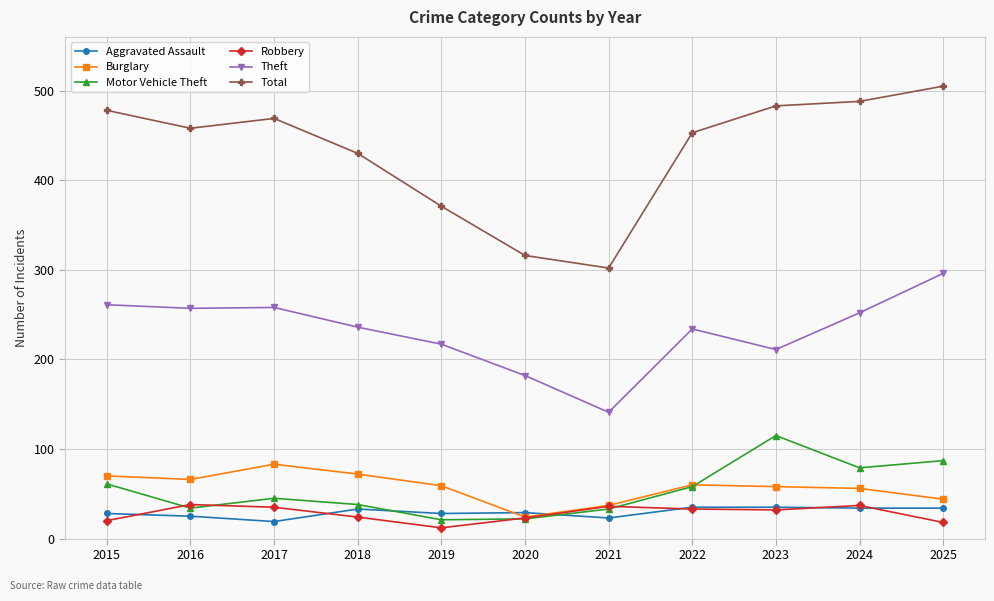

Which series has the widest spread of values?

Total